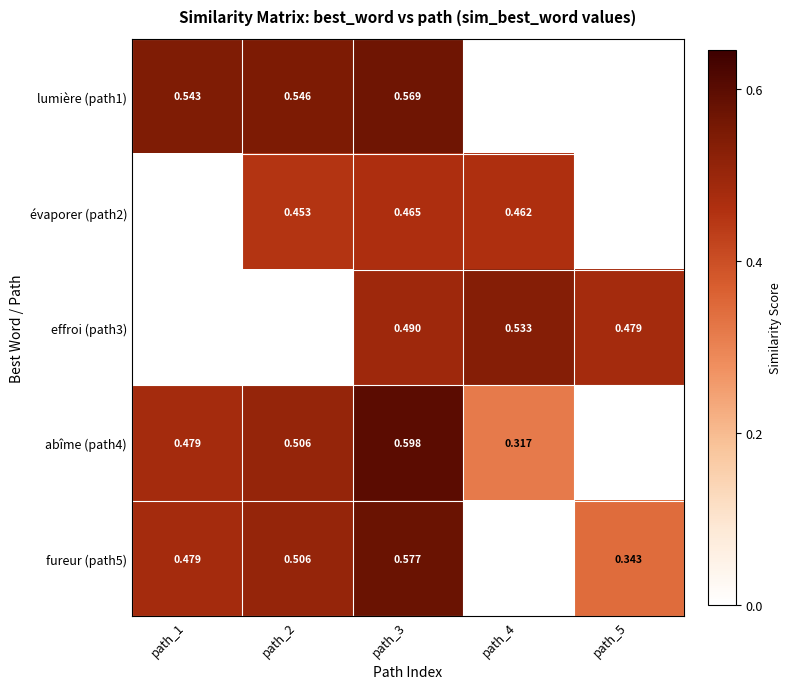

Which series has the widest spread of values?

abîme (path4)